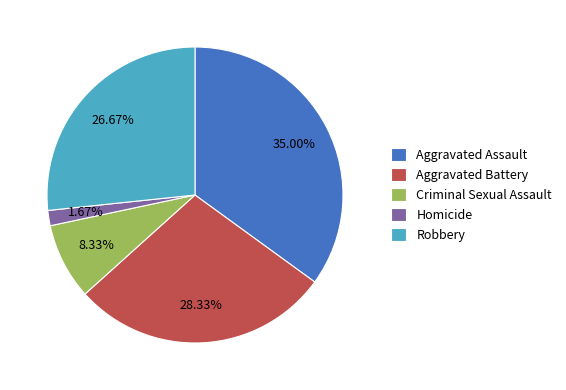

Does any single category account for the majority?

No